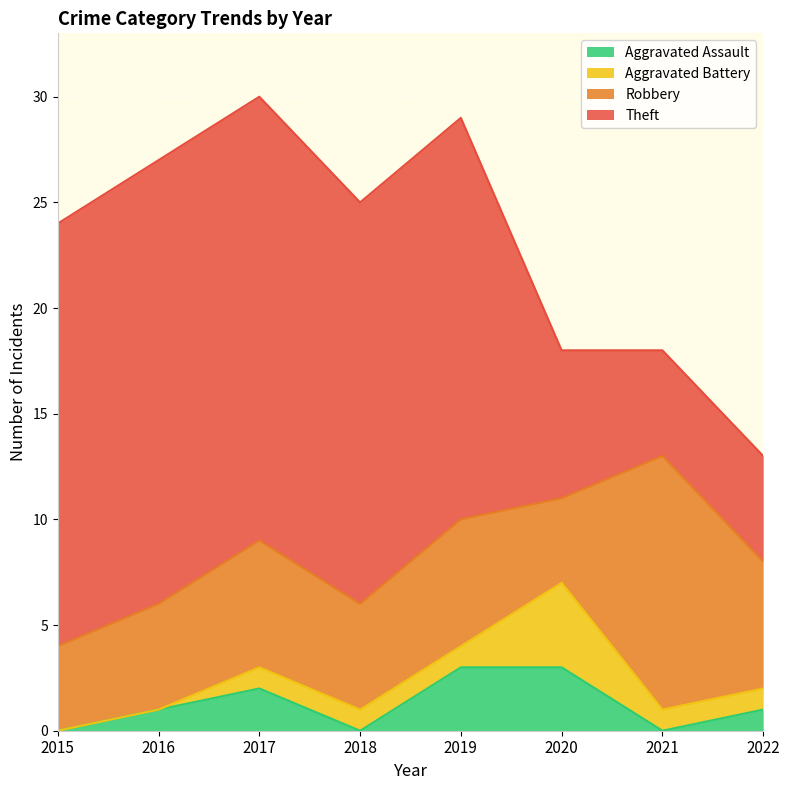

Reading left to right, what are all the values shown in this chart?

Aggravated Assault: 2015=0	2016=1	2017=2	2018=0	2019=3	2020=3	2021=0	2022=1
Aggravated Battery: 2015=0	2016=0	2017=1	2018=1	2019=1	2020=4	2021=1	2022=1
Robbery: 2015=4	2016=5	2017=6	2018=5	2019=6	2020=4	2021=12	2022=6
Theft: 2015=20	2016=21	2017=21	2018=19	2019=19	2020=7	2021=5	2022=5